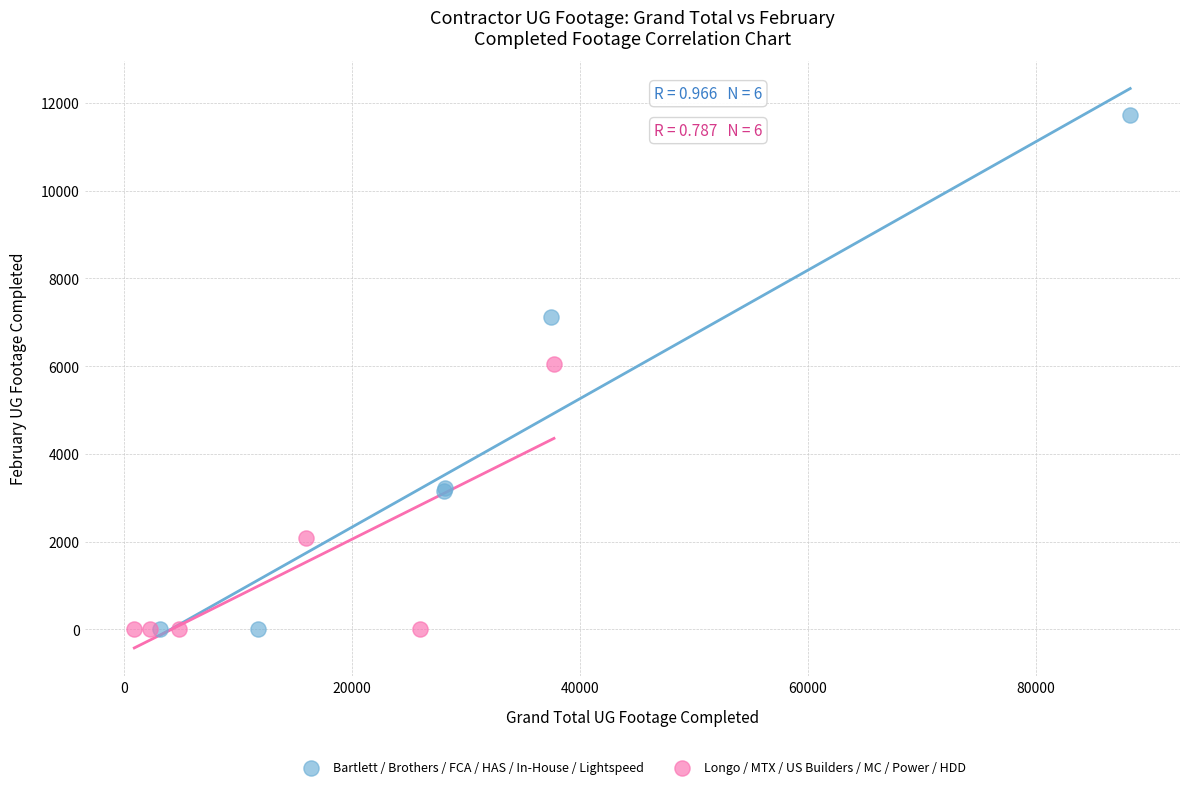

Which series has the largest Y range (max minus min)?

Bartlett / Brothers / FCA / HAS / In-House / Lightspeed